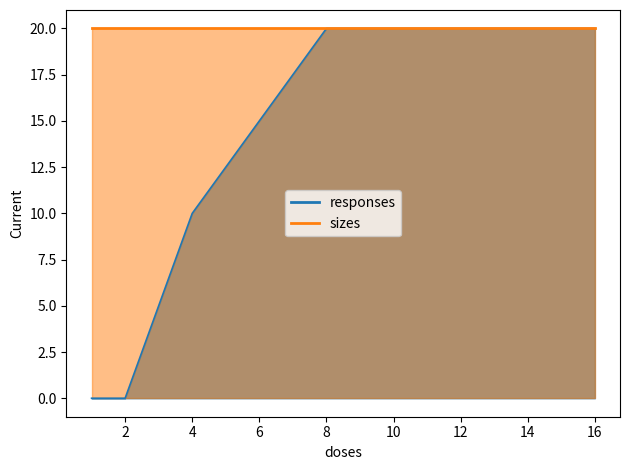

What is the change in value from 4 to 8?

+10